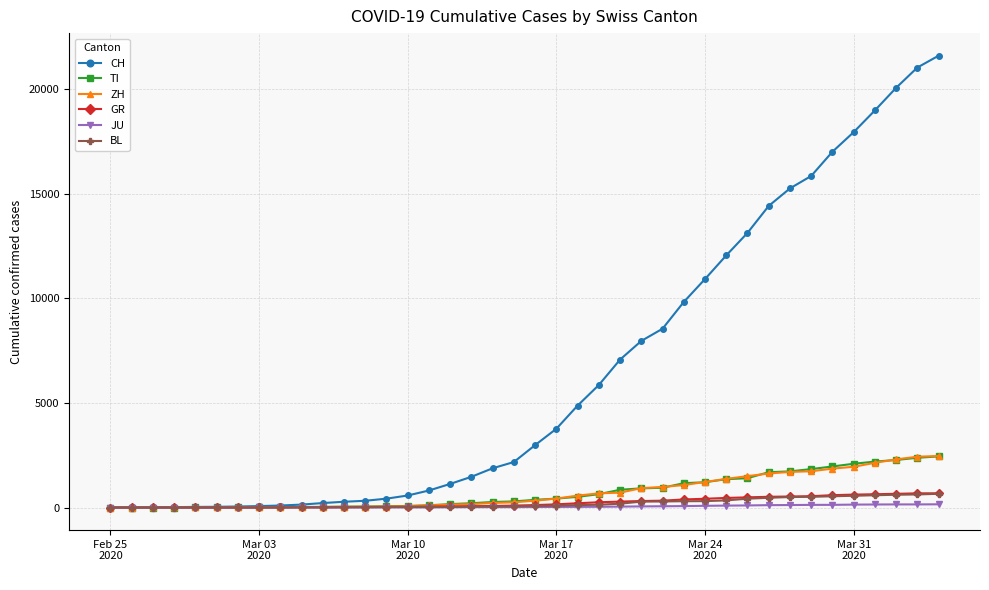

How many series are shown in this chart?

6